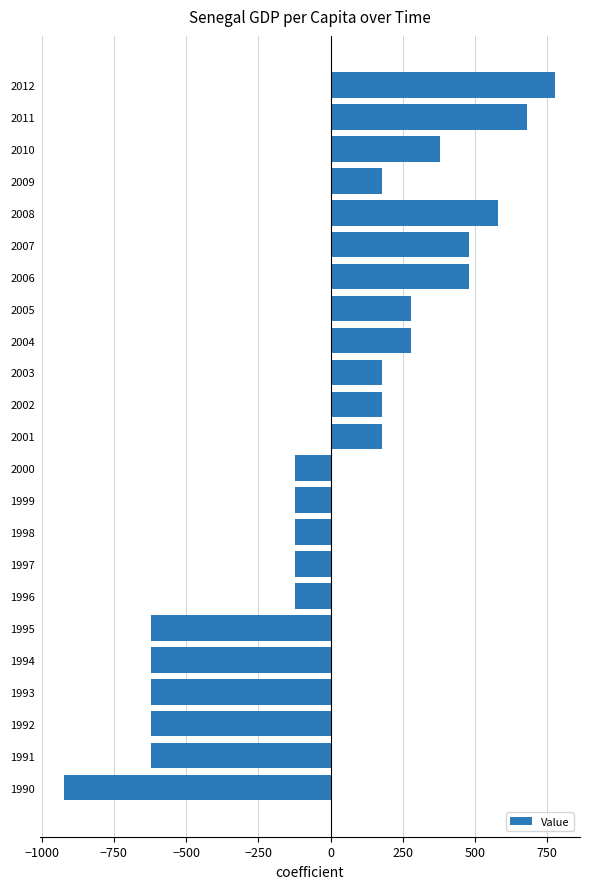

Count the number of data series in this chart.

1